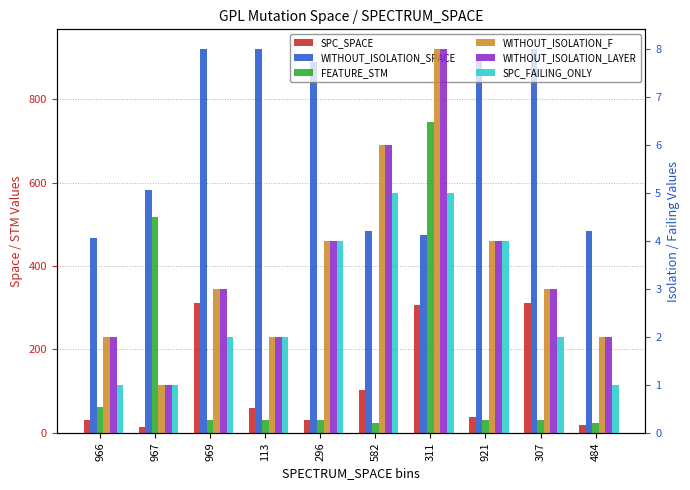

How many groups of bars are there?

10